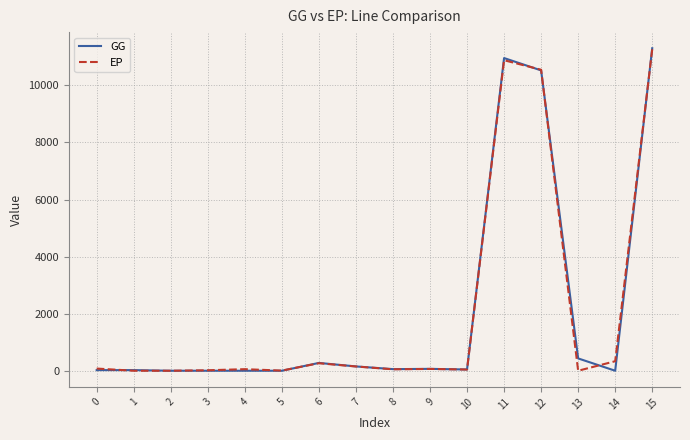

Which category has the highest value in the EP series?

15